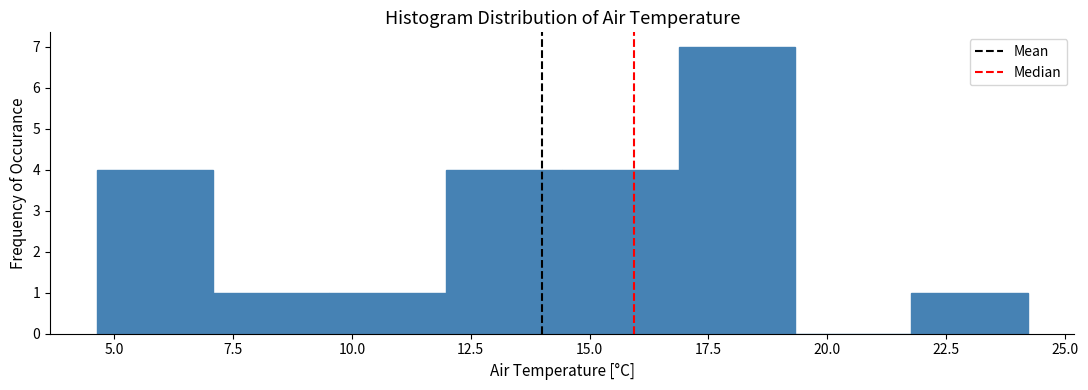

Reading left to right, transcribe this chart: for each bar, give the range it covers on the x-axis and its height. Neither the bar edges nor the heights are printed on the chart, so give them approximately, as read against the axes.

4.5 to 7.0: 4
7.0 to 9.5: 1
9.5 to 12.0: 1
12.0 to 14.5: 4
14.5 to 17.0: 4
17.0 to 19.5: 7
19.5 to 22.0: 0
22.0 to 24.0: 1